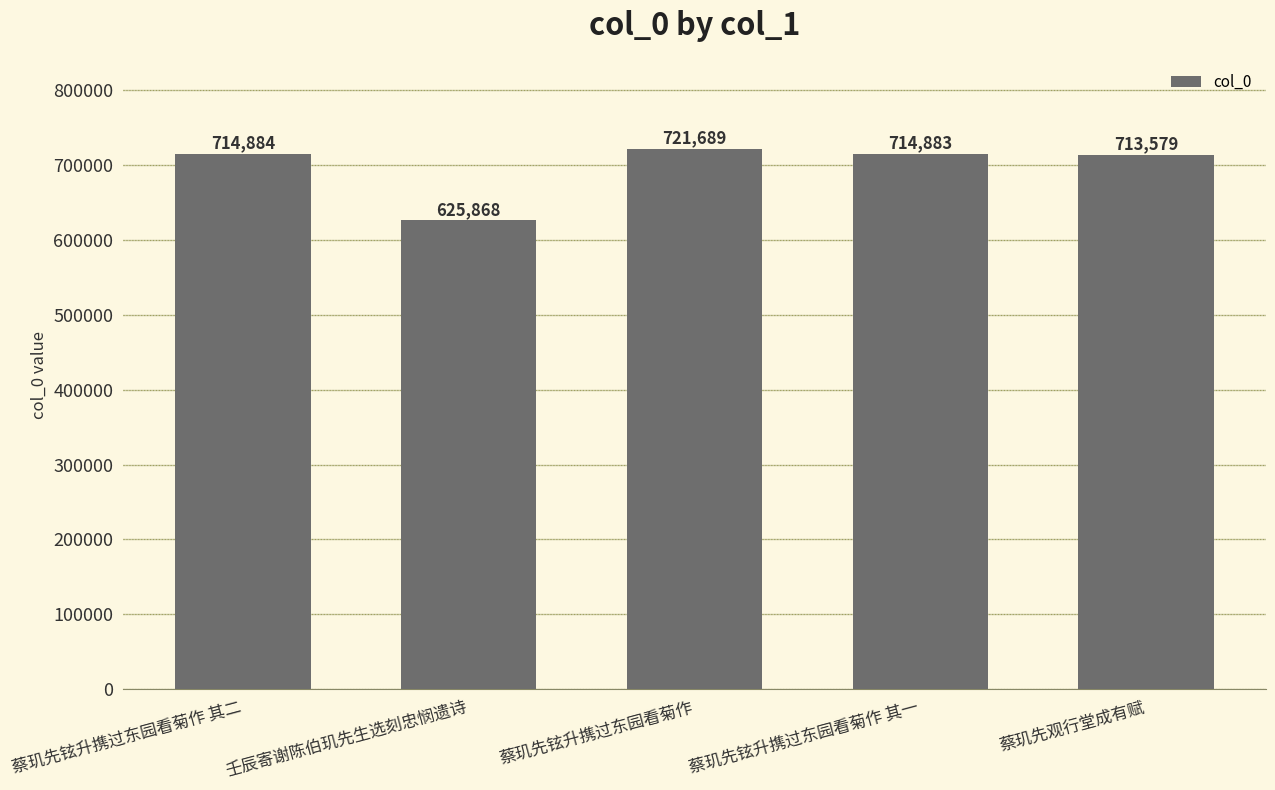

Is it true that the value at 壬辰寄谢陈伯玑先生选刻忠悯遗诗 is 419098?

False